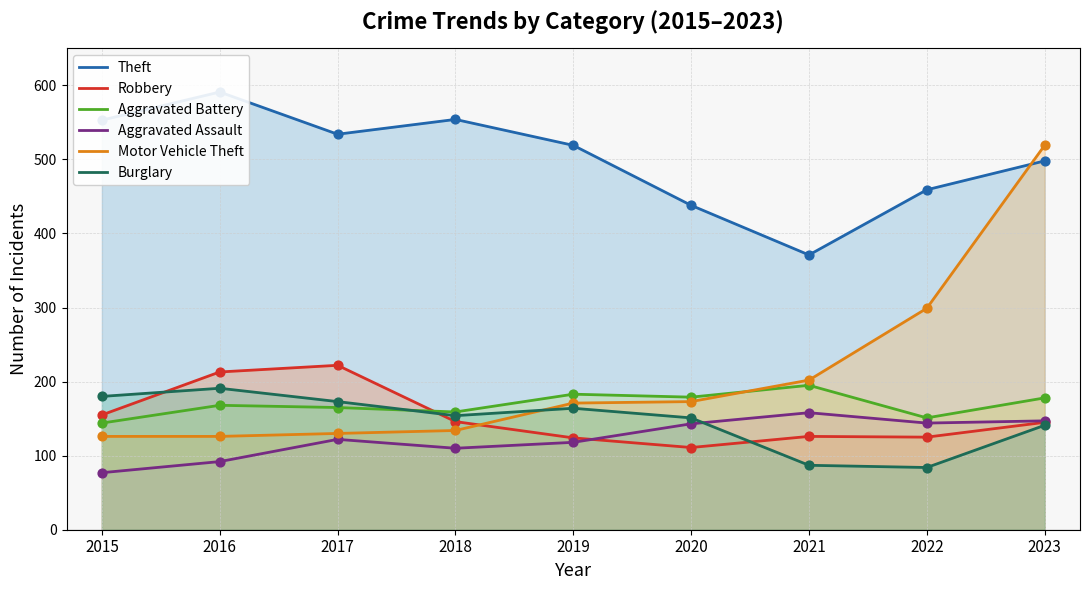

Which series reaches the minimum Y coordinate?

Aggravated Assault